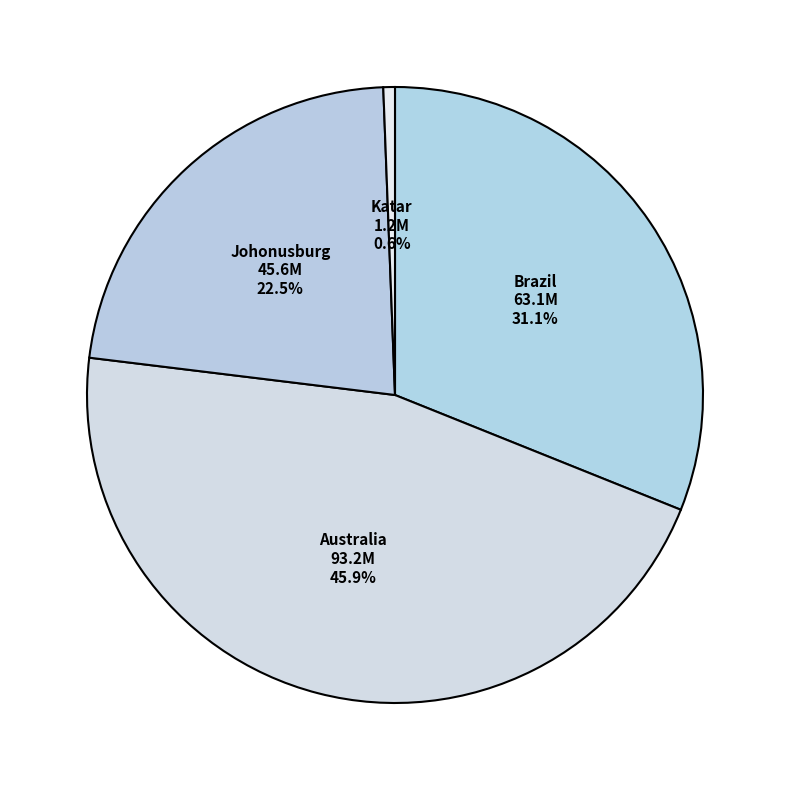

Count the number of slices in the pie.

4